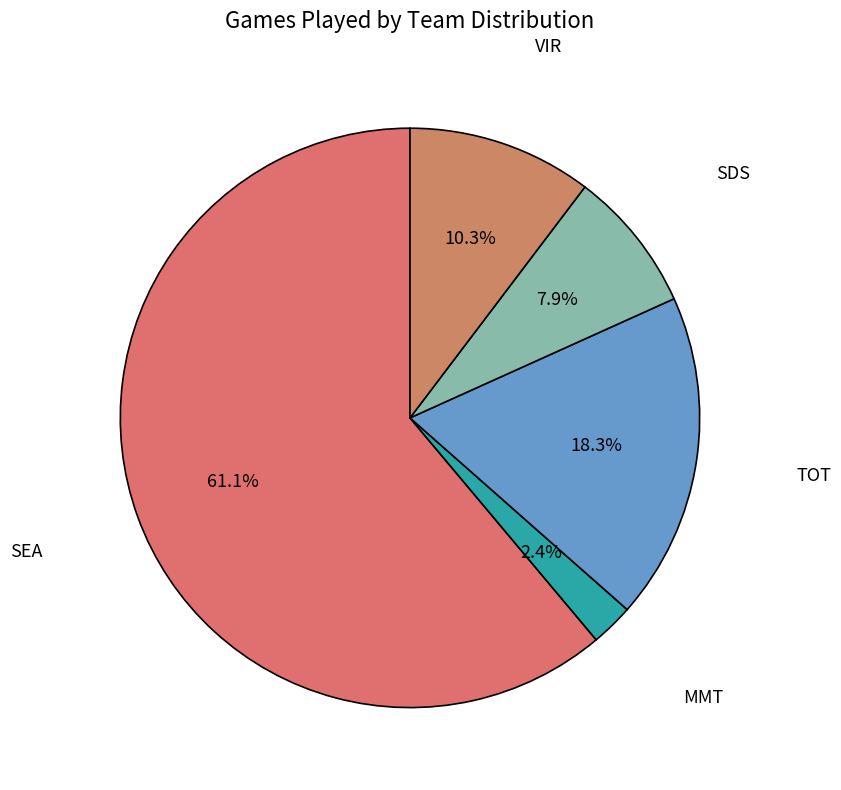

Which slice is the largest?

SEA